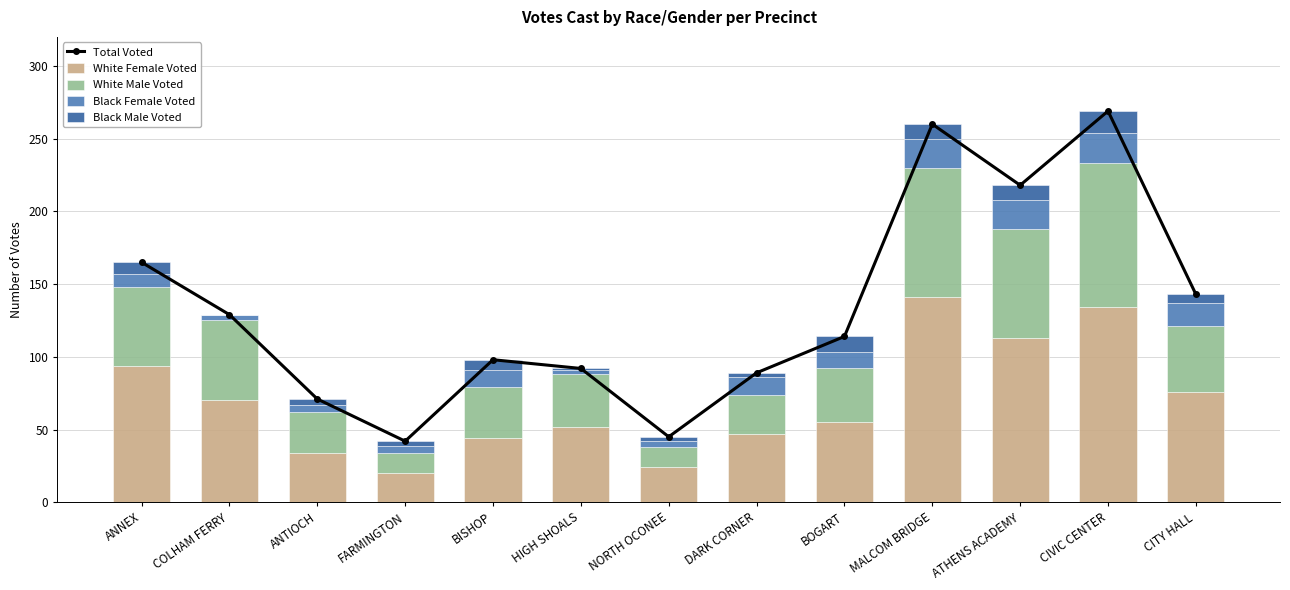

What is the difference between the White Male Voted values at COLHAM FERRY and BISHOP?

20